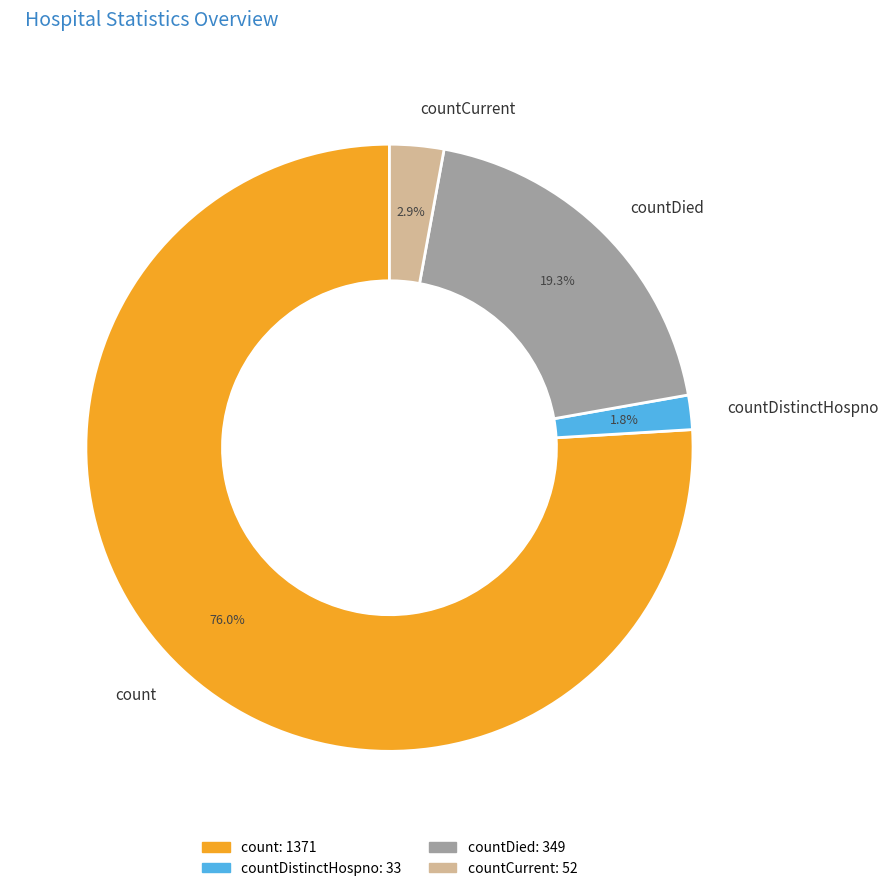

Which slice is the smallest?

countDistinctHospno